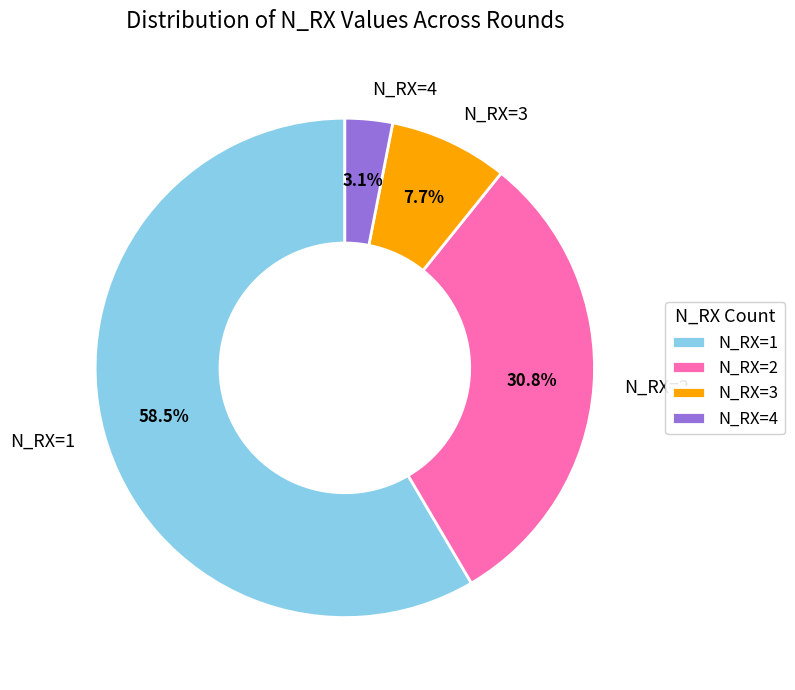

How many slices are in this pie chart?

4